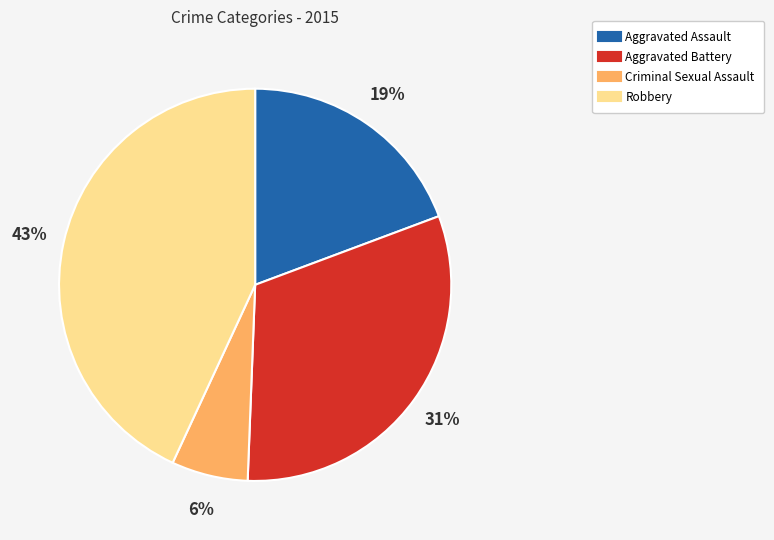

Count the number of slices in the pie.

4